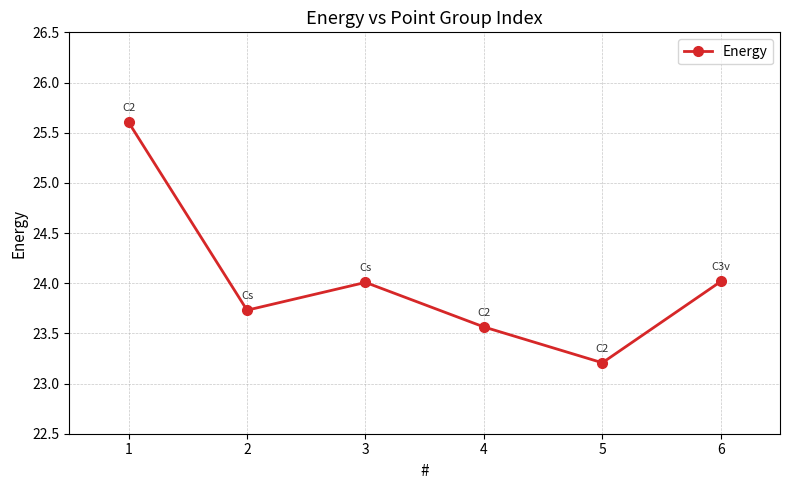

Between 4 and 6, which is larger?

6